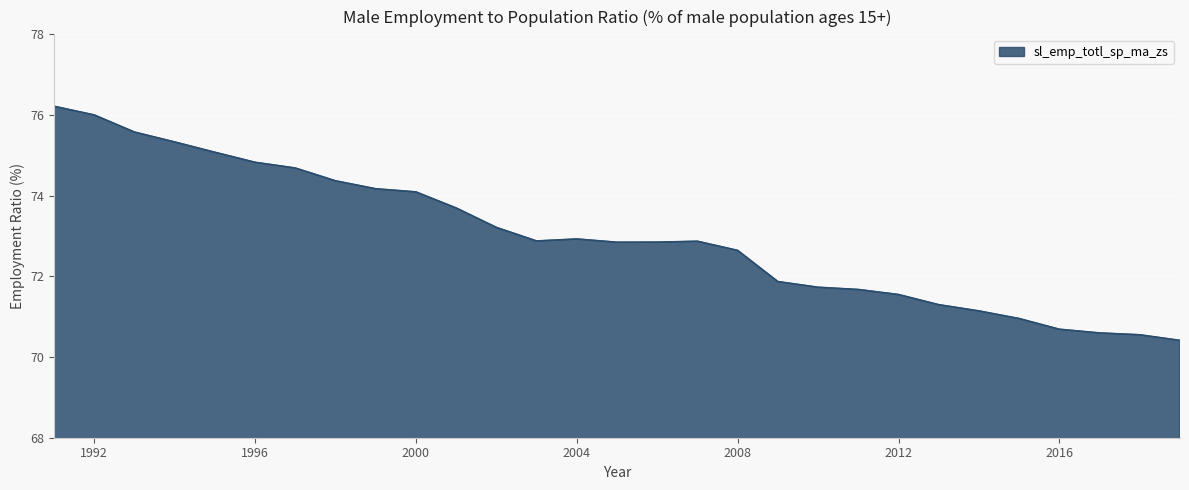

How many lines are shown in the chart?

1